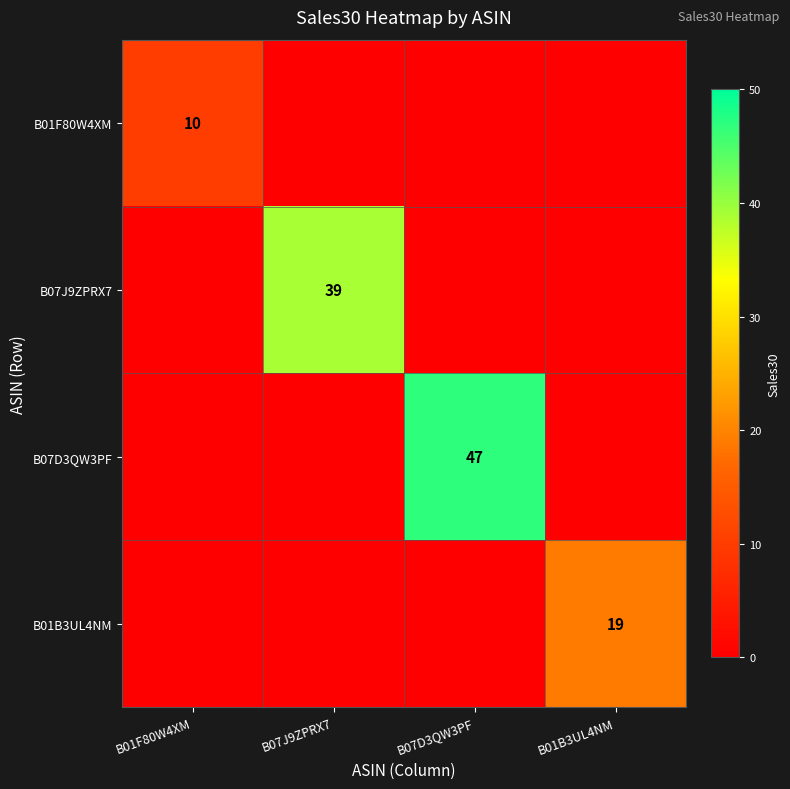

The value of B01B3UL4NM at B01B3UL4NM is 25. True or false?

False